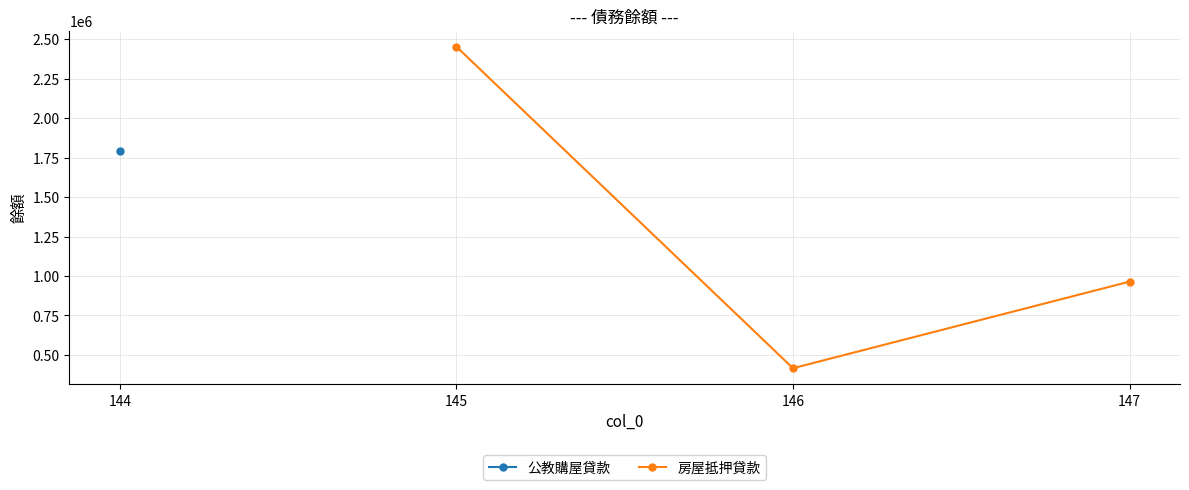

What is the value of the 房屋抵押貸款 point at the 2nd from the left?

416072